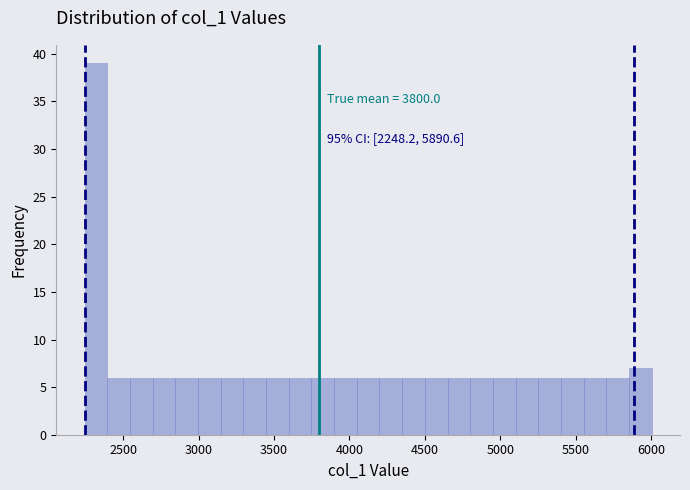

Read against the x-axis, roughly where is the centre of the tallest bar?

2300